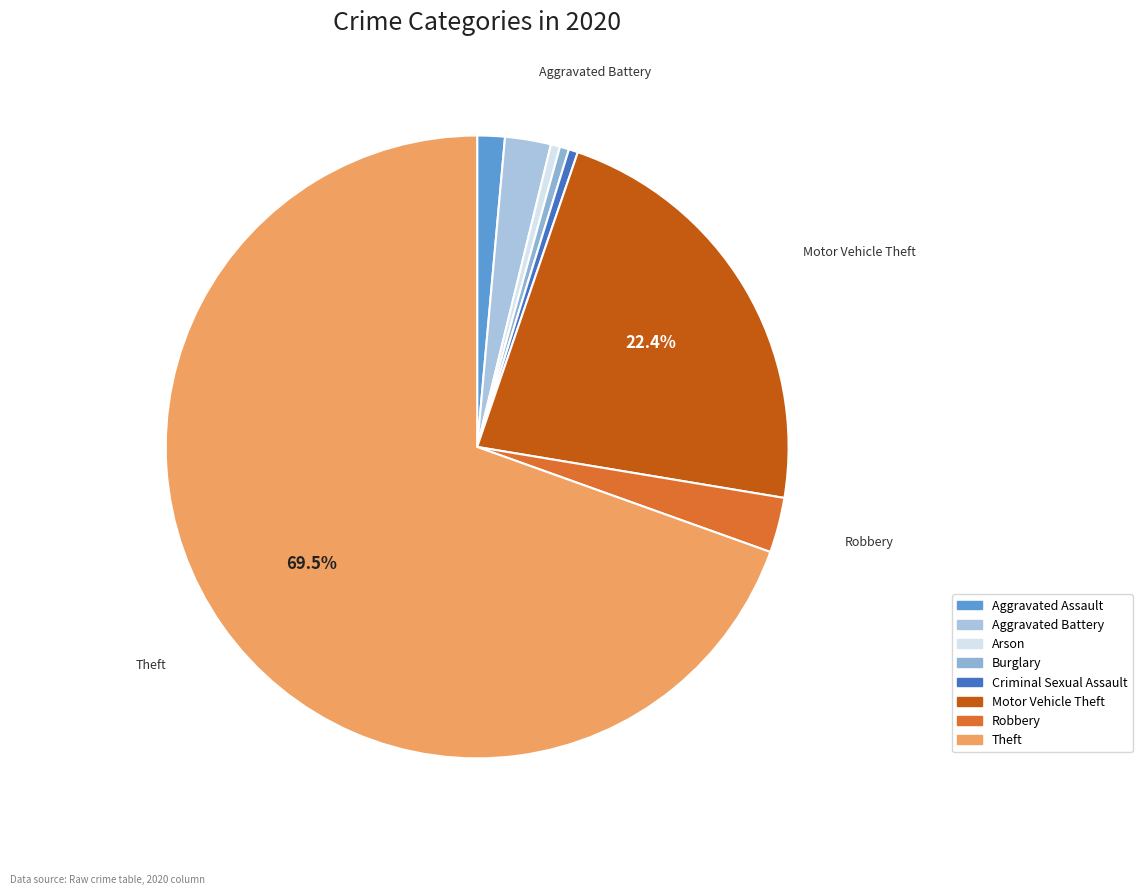

Is it true that Aggravated Assault is 16% of the pie?

False